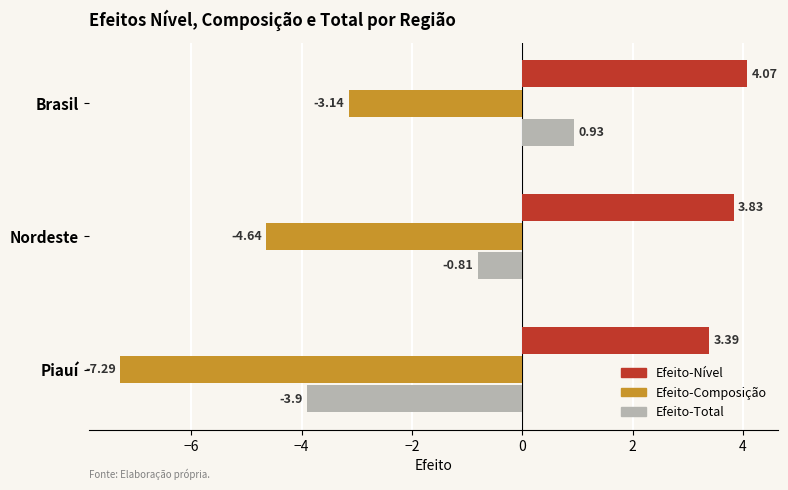

What is the difference between the Efeito-Total values at Piauí and Brasil?

4.8